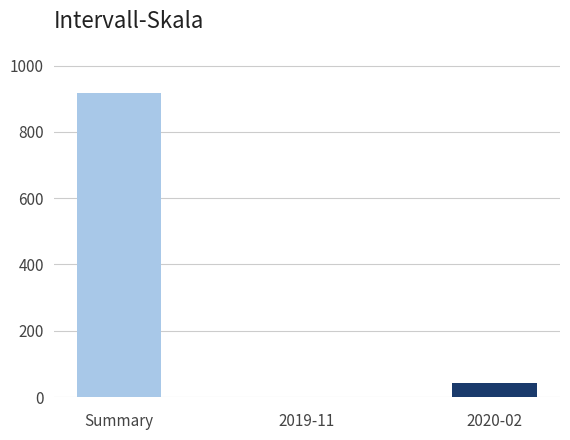

At which label does the data first exceed 43?

Summary